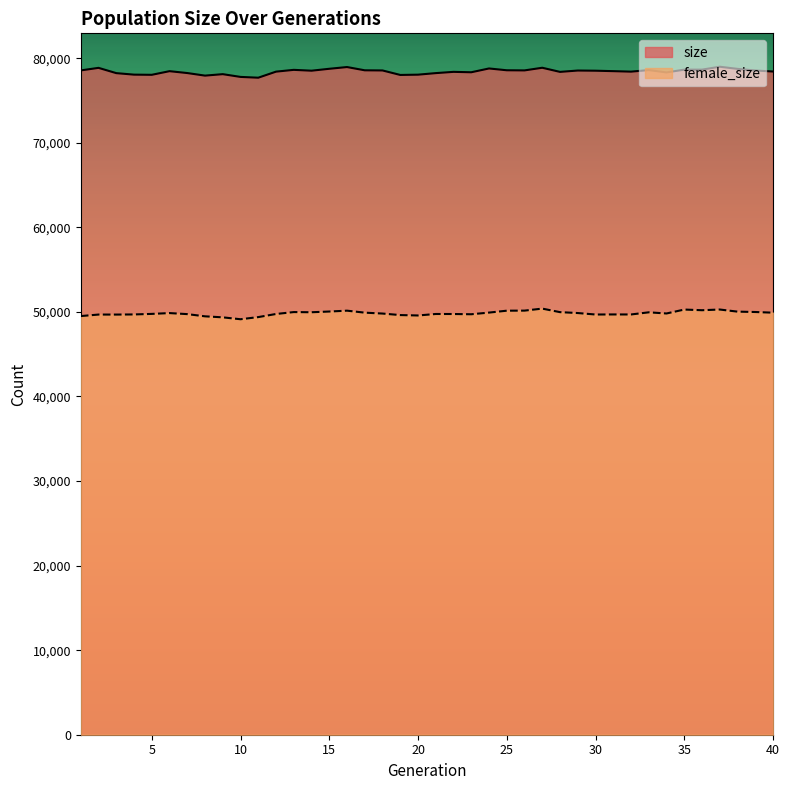

What is the difference between the size values at 9 and 18?

438